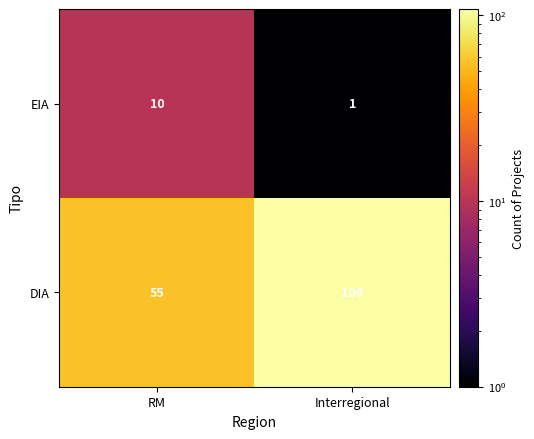

At which category does the chart reach its minimum across all series?

Interregional